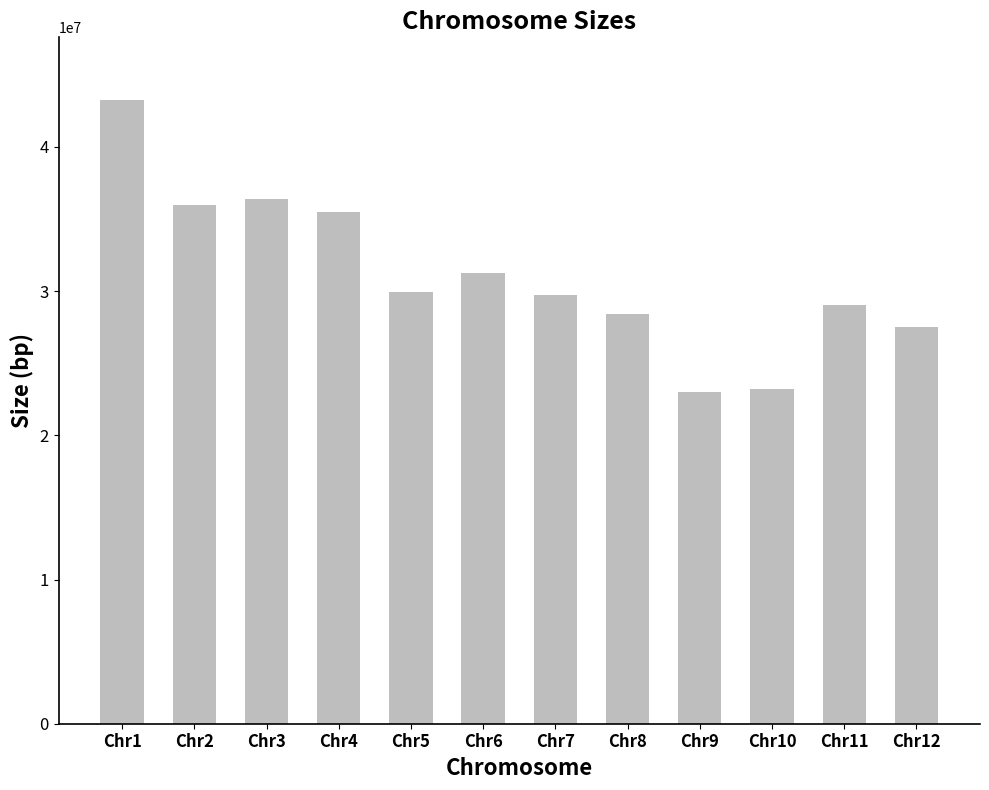

Where is the data nearest to the value 33141821?

Chr6